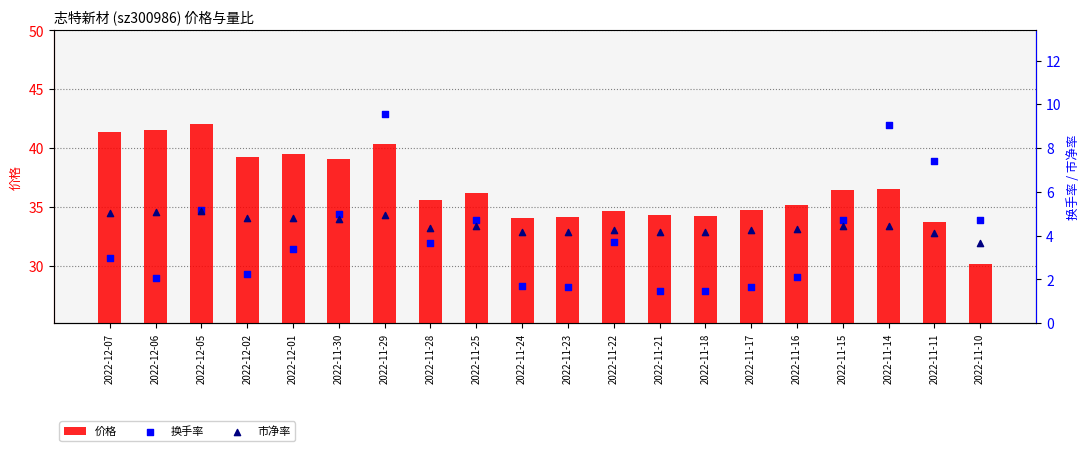

Which series contains the lowest Y value?

换手率